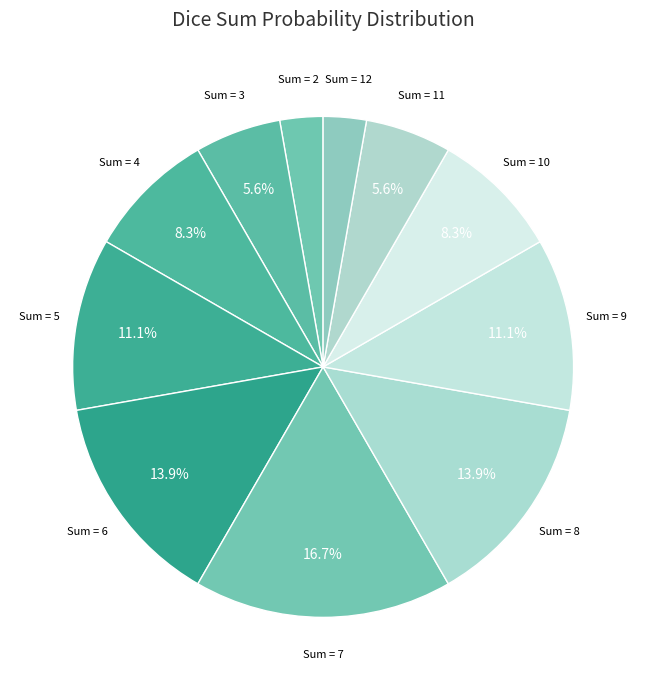

How many slices are in this pie chart?

11